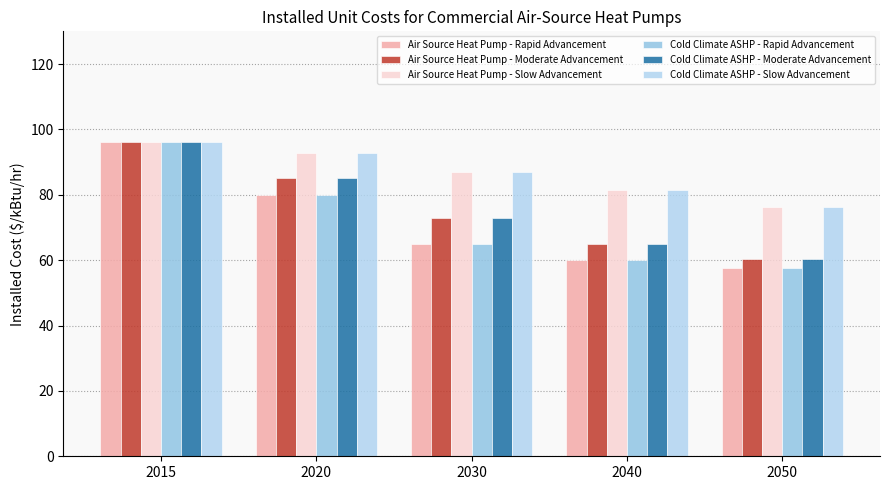

At which label does Air Source Heat Pump - Slow Advancement first exceed 86?

2015